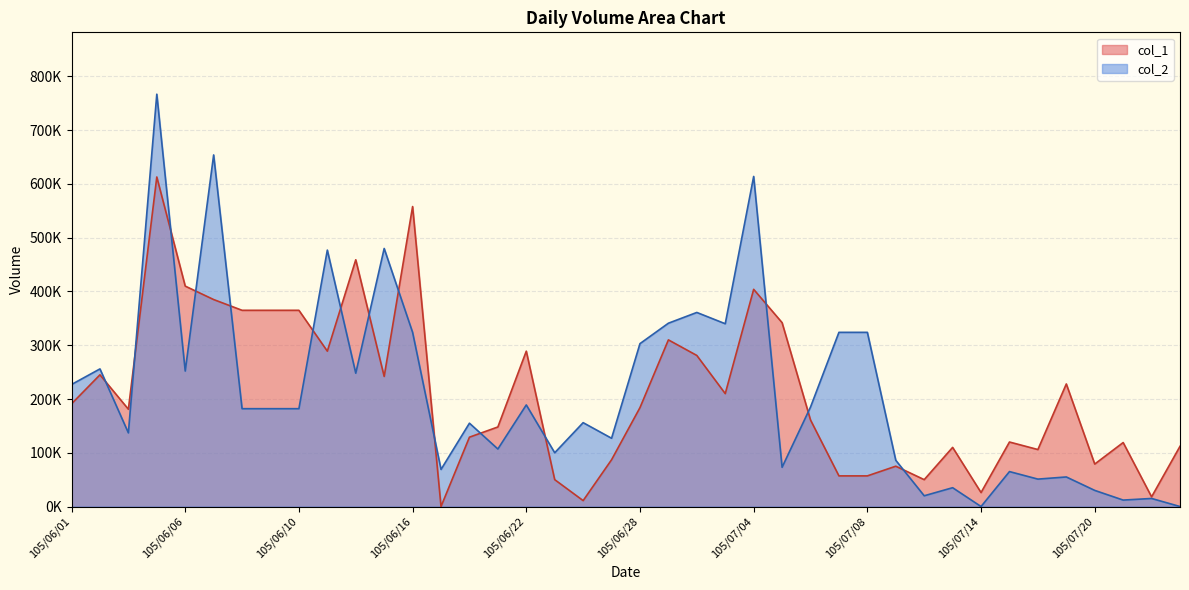

Is the value of col_1 at 105/06/06 greater than the value of col_2 at 105/07/11?

Yes